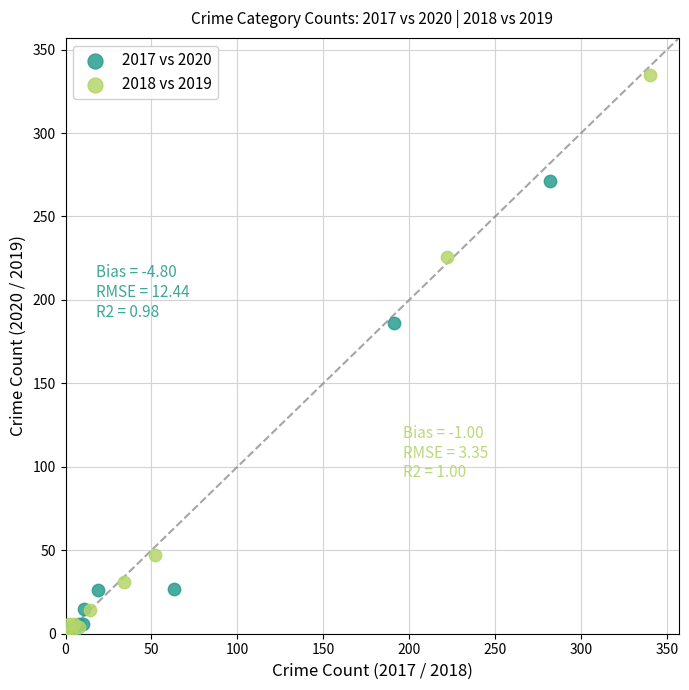

What are all the series names shown in the legend?

2017 vs 2020, 2018 vs 2019